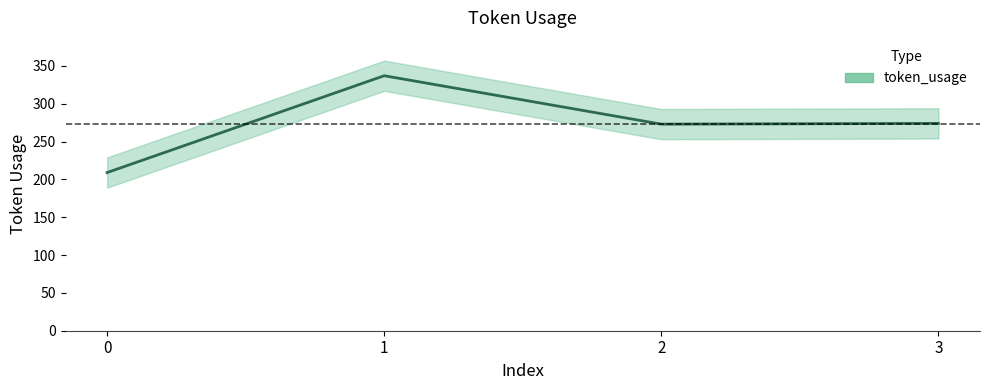

Reading left to right, list all the values displayed in this chart.

209	337	273	274